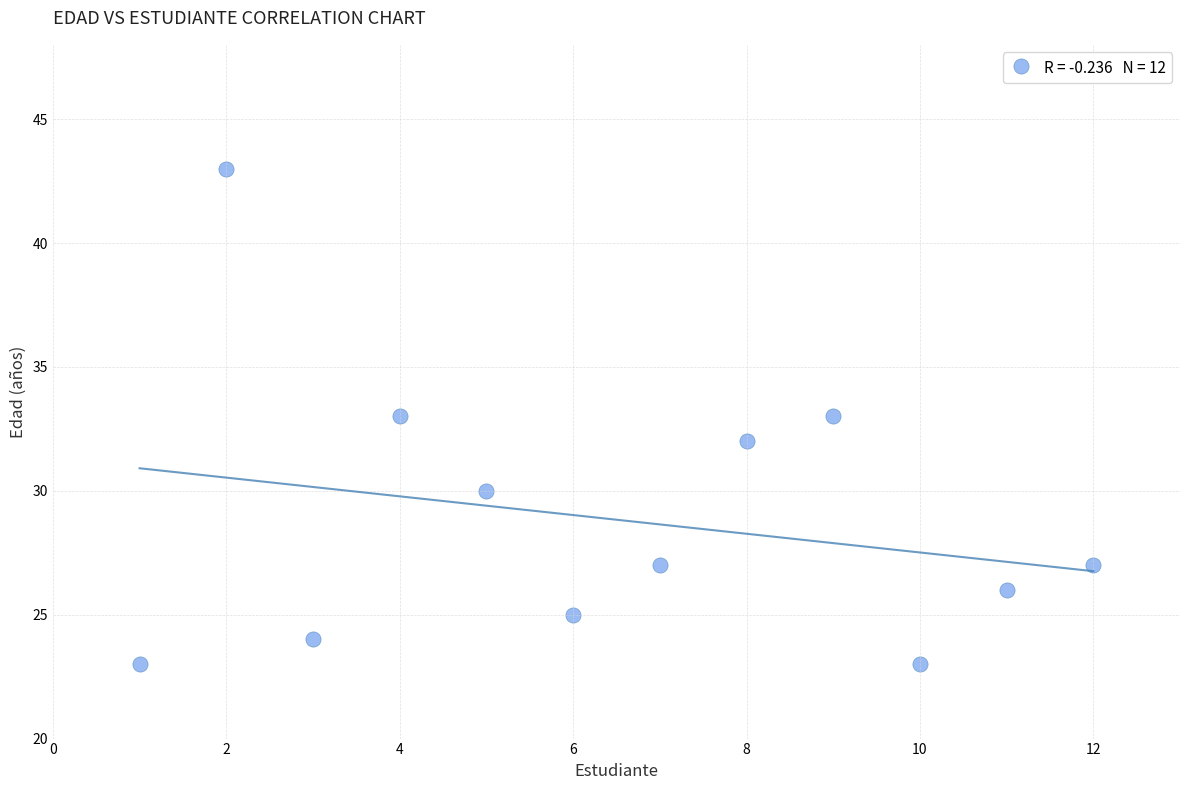

What is the range of Y values (max minus min)?

20